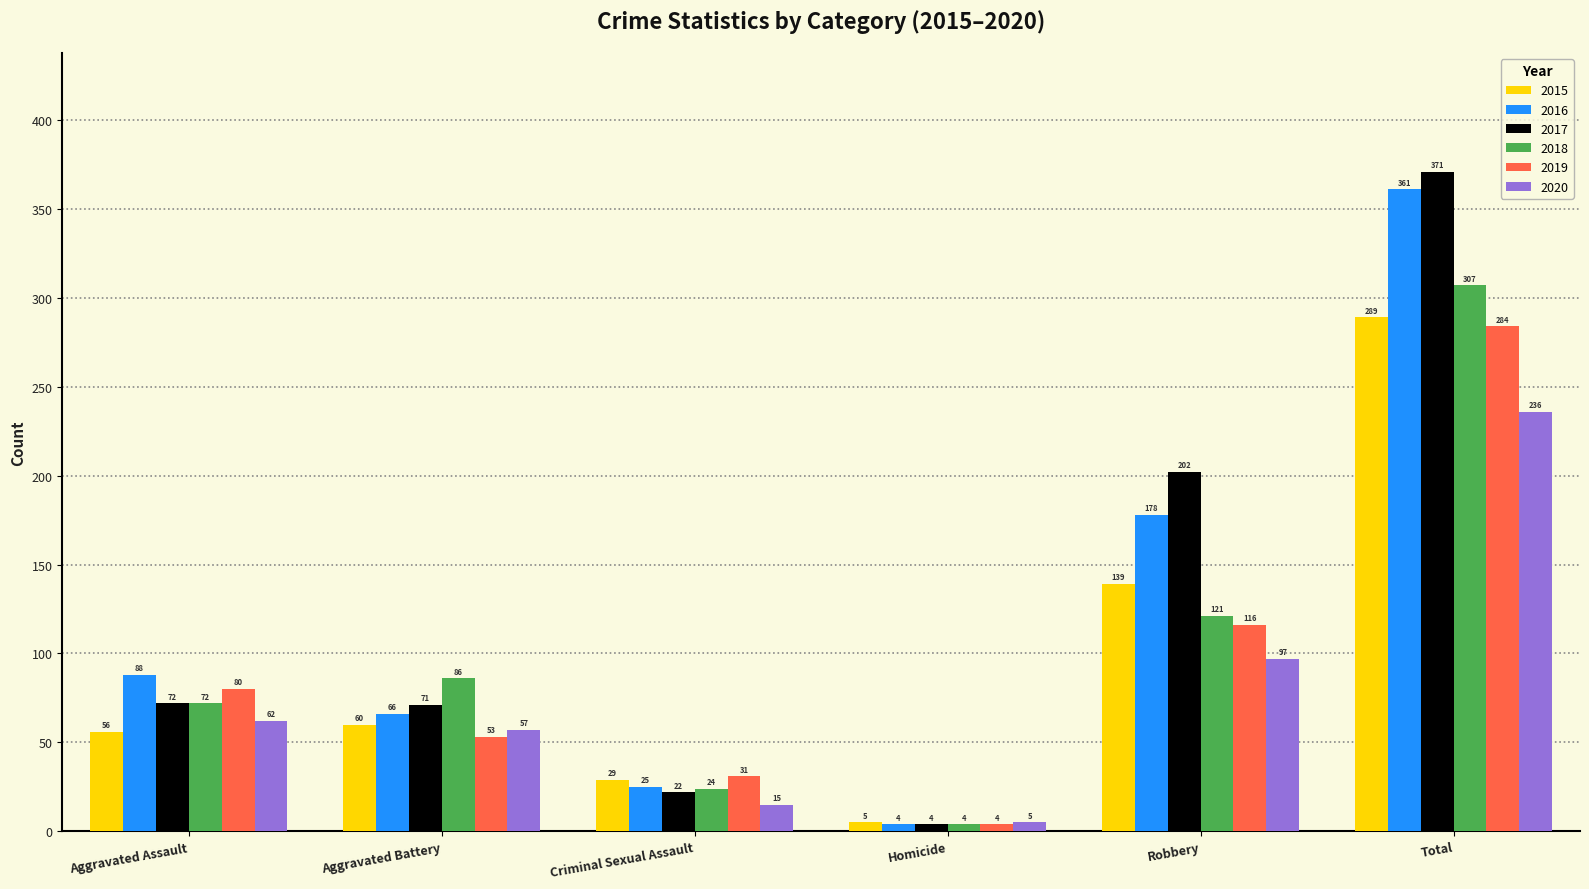

Count the number of data series in this chart.

6